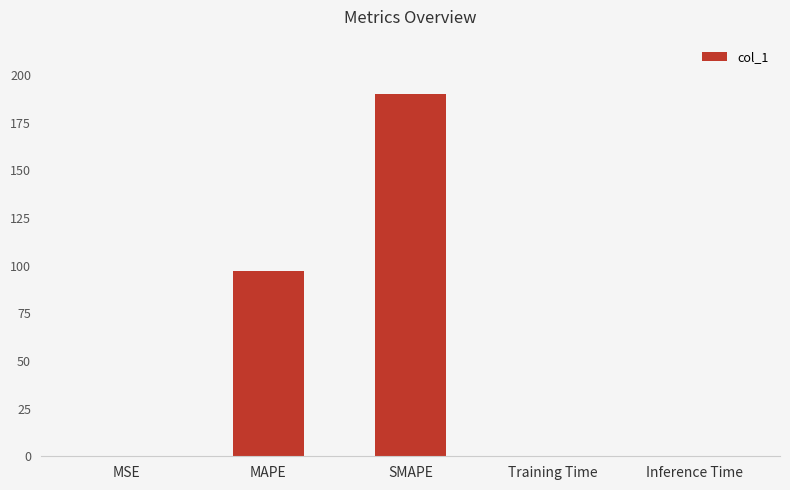

Count the number of data series in this chart.

1